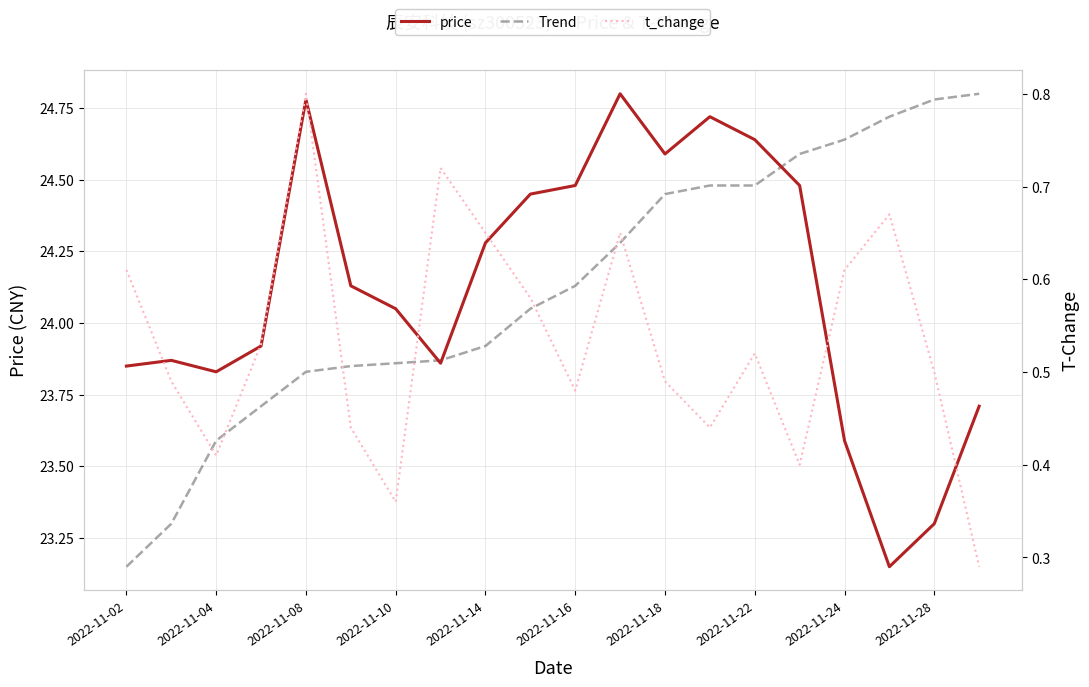

What is the minimum value for price?

23.1